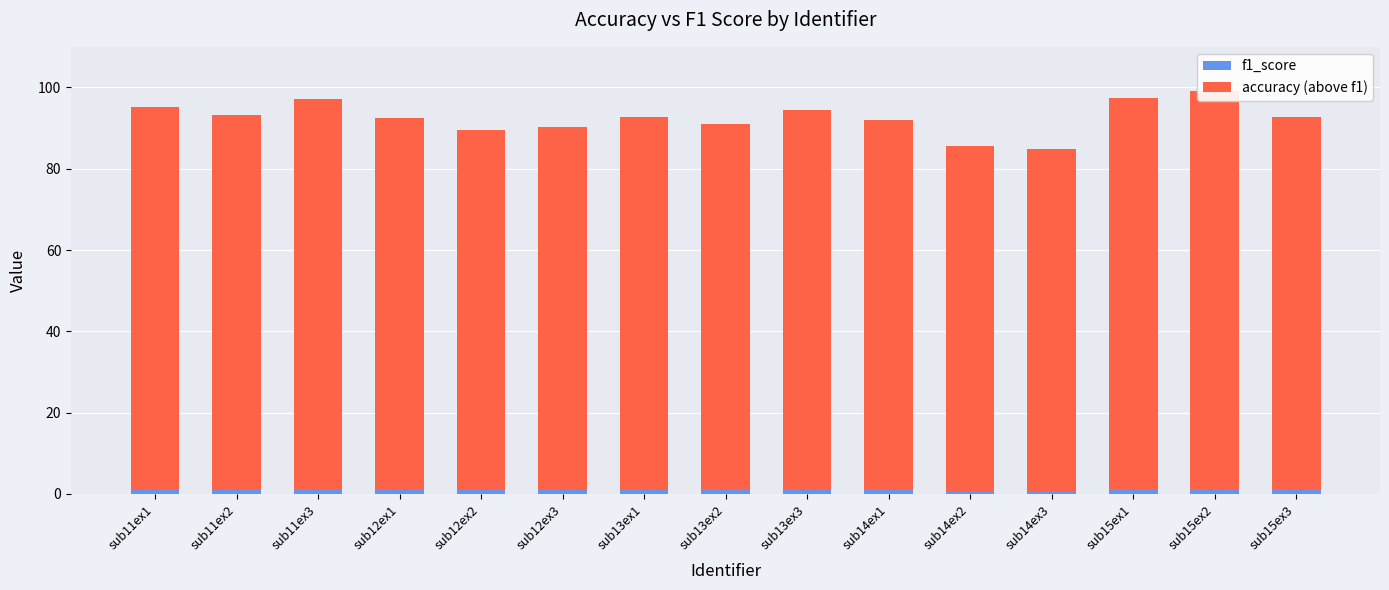

At which category is the sum across all series the highest?

sub15ex2